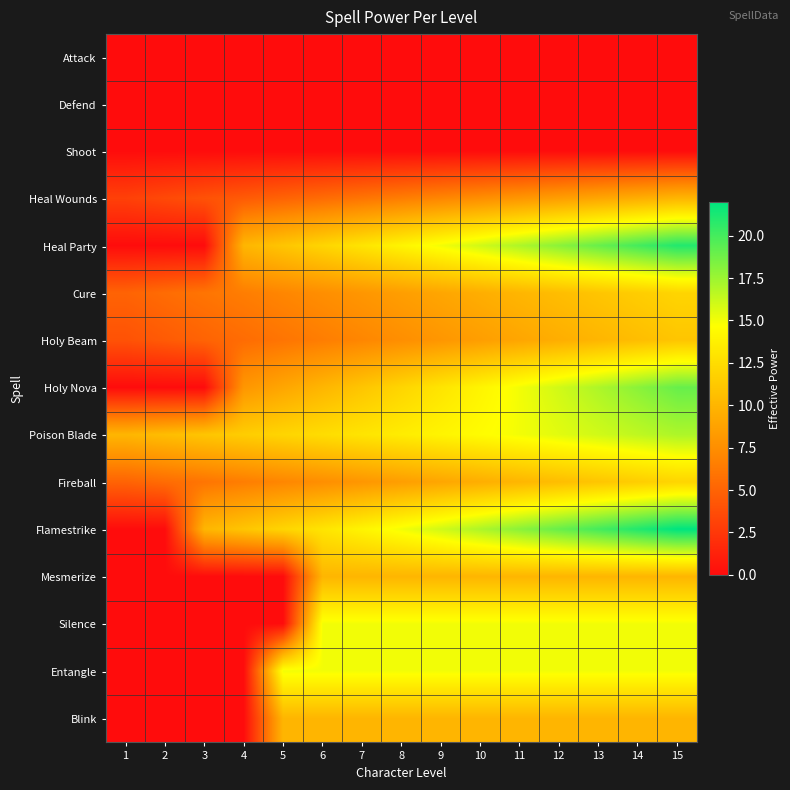

What is the difference between the highest and lowest values at 6?

15.0